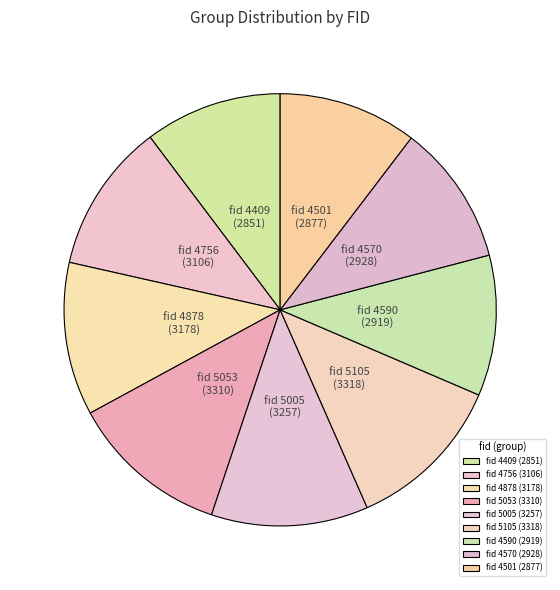

Does any single category account for the majority?

No